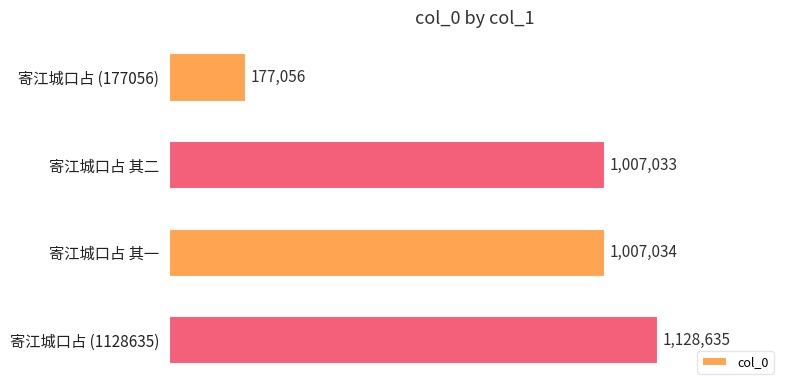

Does the chart contain any negative values?

No